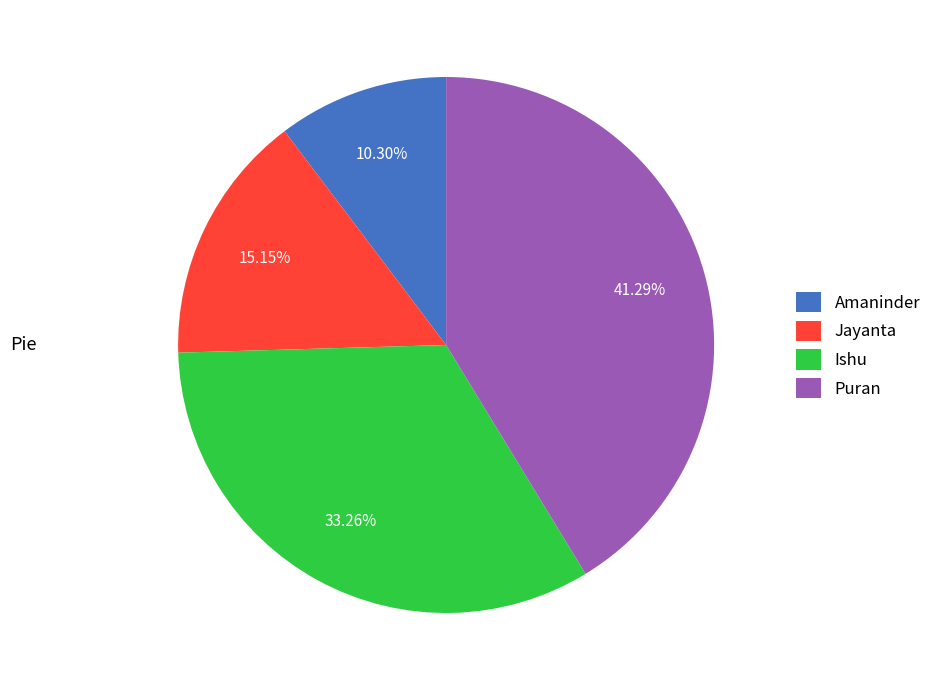

Which category has the smallest portion of the pie?

Amaninder